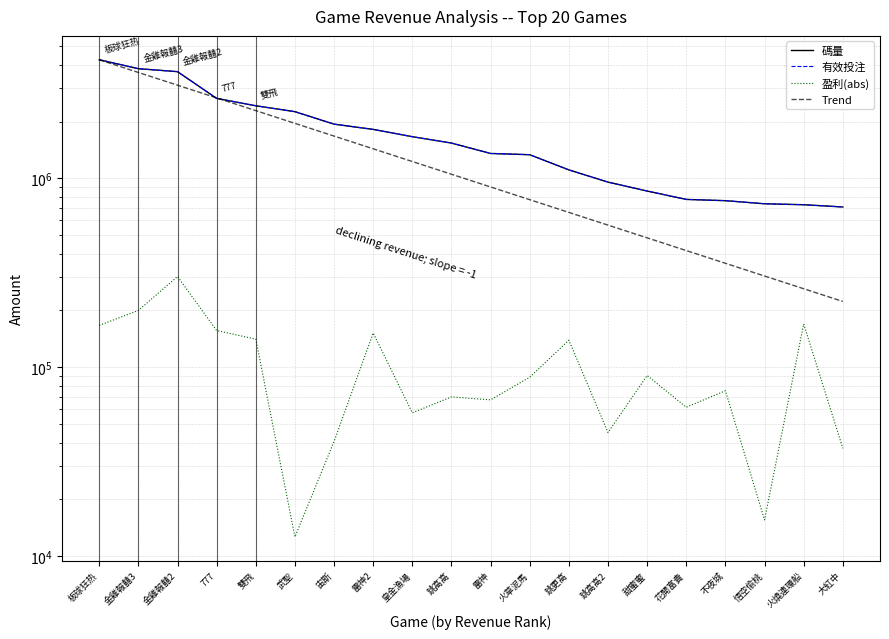

What is the value of the 有效投注 point at the 4th from the left?

2650282.0